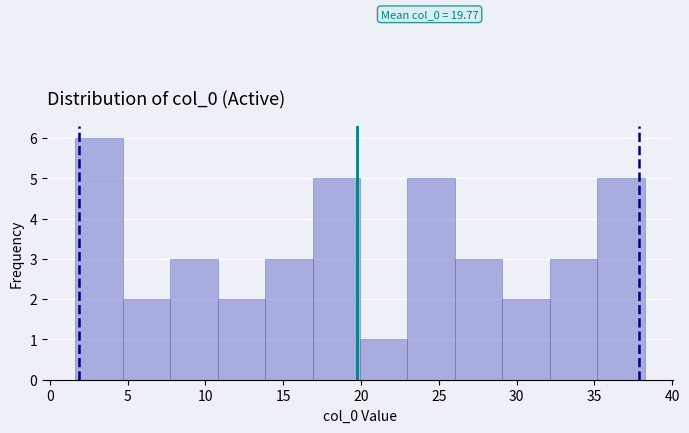

Over which range of the x-axis is the bar tallest?

1.5 to 4.5